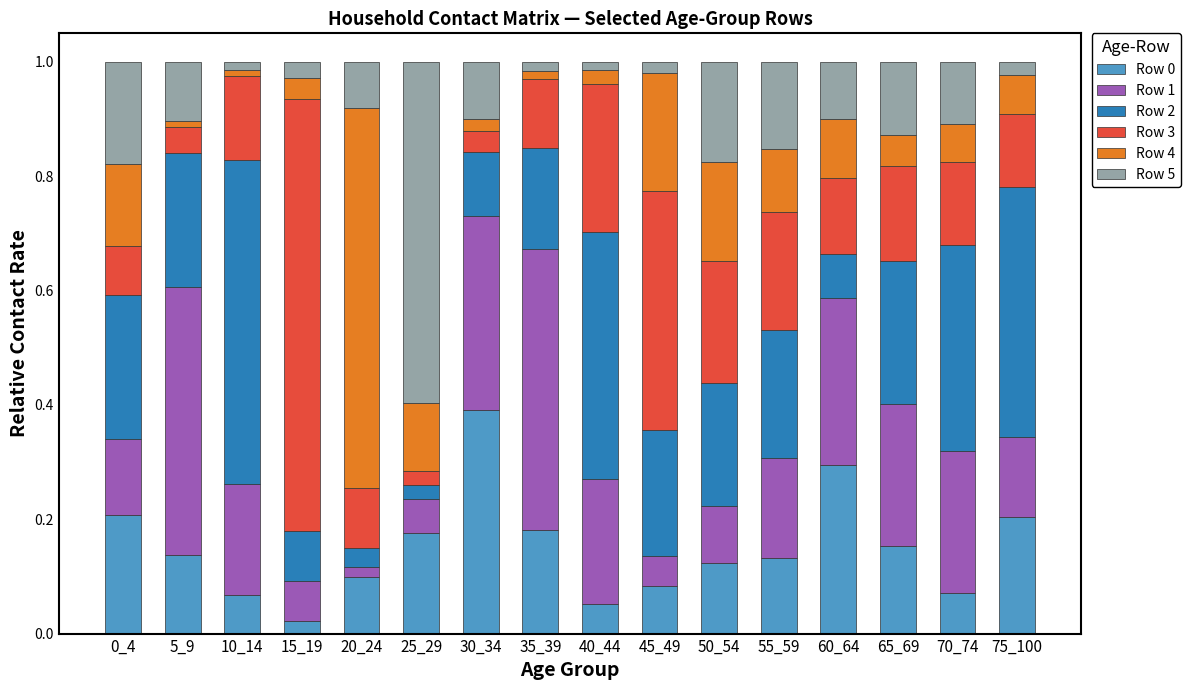

Which category has the lowest value in the Row 0 series?

15_19